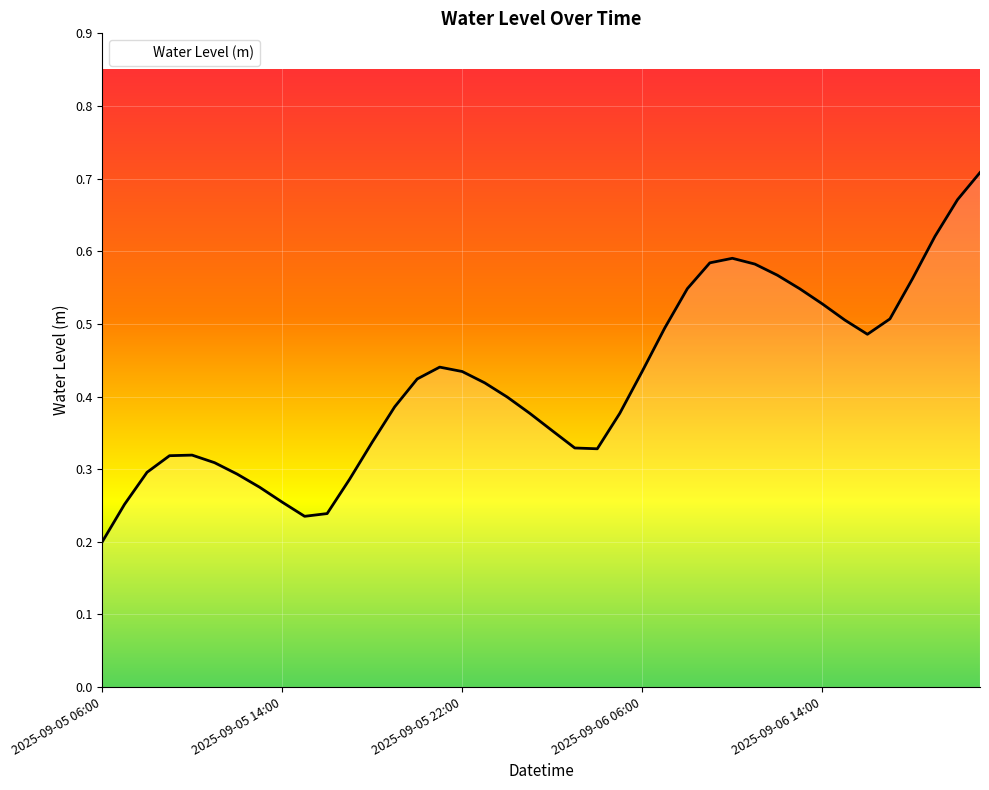

Rank the categories by value from highest to lowest.

2025-09-06 21:00, 2025-09-06 20:00, 2025-09-06 19:00, 2025-09-06 10:00, 2025-09-06 09:00, 2025-09-06 11:00, 2025-09-06 12:00, 2025-09-06 18:00, 2025-09-06 08:00, 2025-09-06 13:00, 2025-09-06 14:00, 2025-09-06 17:00, 2025-09-06 15:00, 2025-09-06 07:00, 2025-09-06 16:00, 2025-09-05 21:00, 2025-09-06 06:00, 2025-09-05 22:00, 2025-09-05 20:00, 2025-09-05 23:00, 2025-09-06 00:00, 2025-09-05 19:00, 2025-09-06 05:00, 2025-09-06 01:00, 2025-09-06 02:00, 2025-09-05 18:00, 2025-09-06 03:00, 2025-09-06 04:00, 2025-09-05 10:00, 2025-09-05 09:00, 2025-09-05 11:00, 2025-09-05 08:00, 2025-09-05 12:00, 2025-09-05 17:00, 2025-09-05 13:00, 2025-09-05 14:00, 2025-09-05 07:00, 2025-09-05 16:00, 2025-09-05 15:00, 2025-09-05 06:00